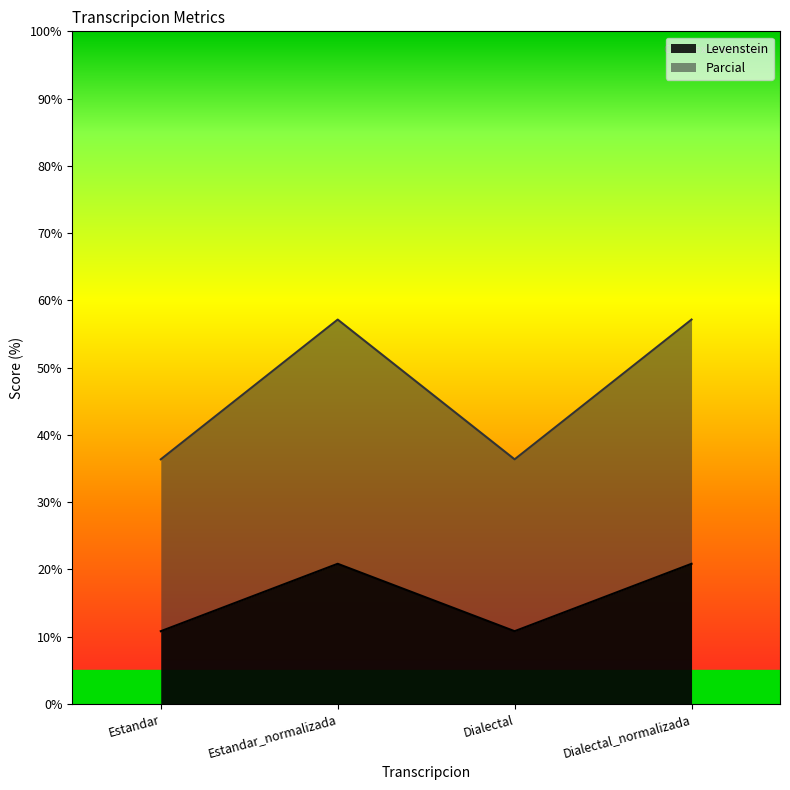

True or false: Parcial and Levenstein cross at least once.

False